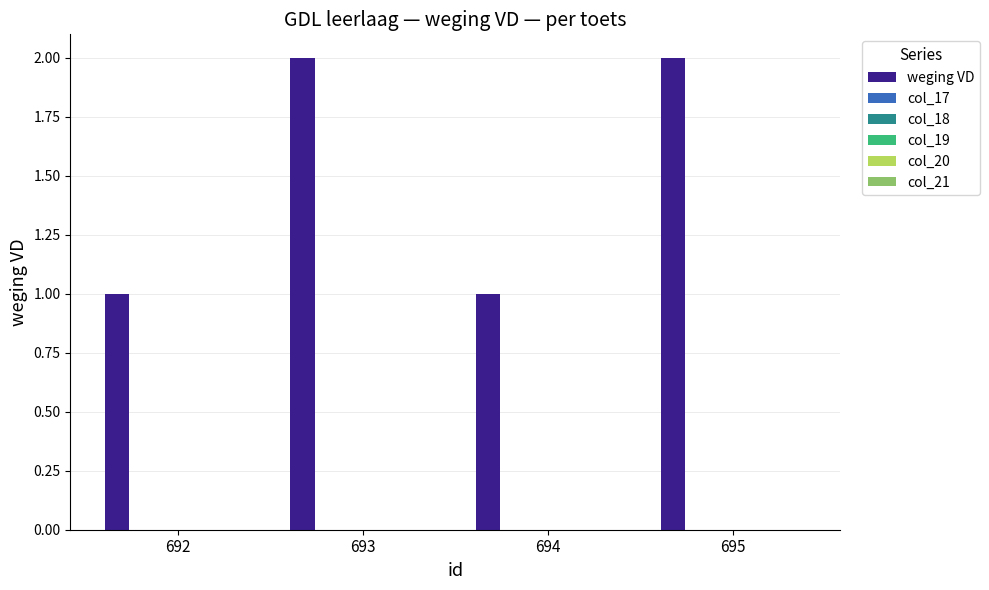

What is the value of the 4th bar from the left?

2